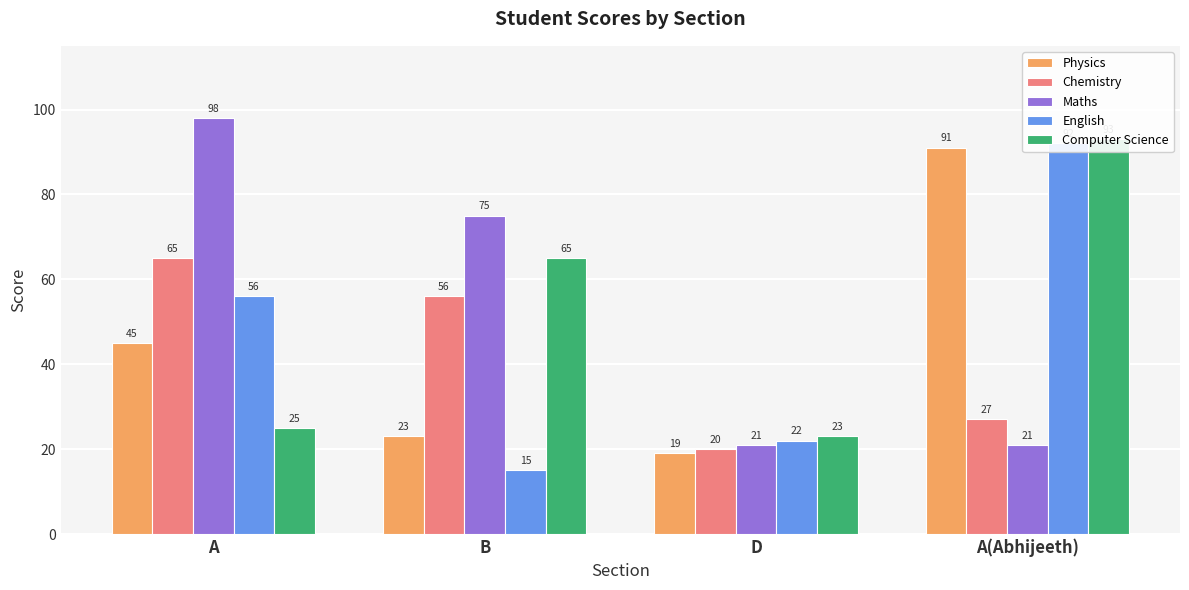

Where does the Physics series first go above 45?

A(Abhijeeth)